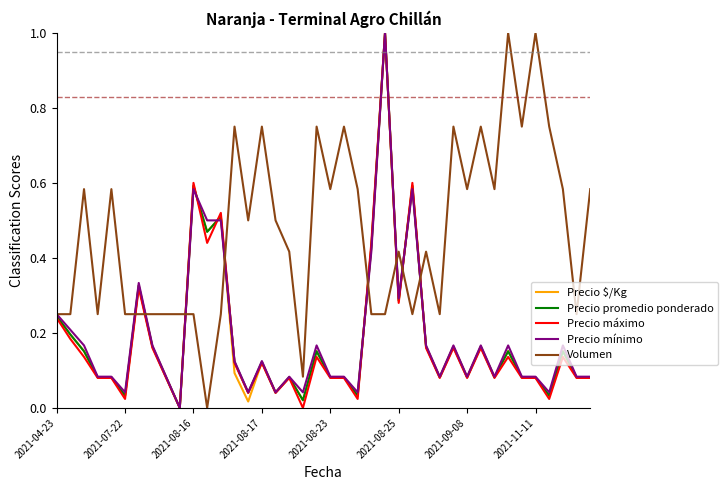

Which series has the largest total across all categories?

Volumen